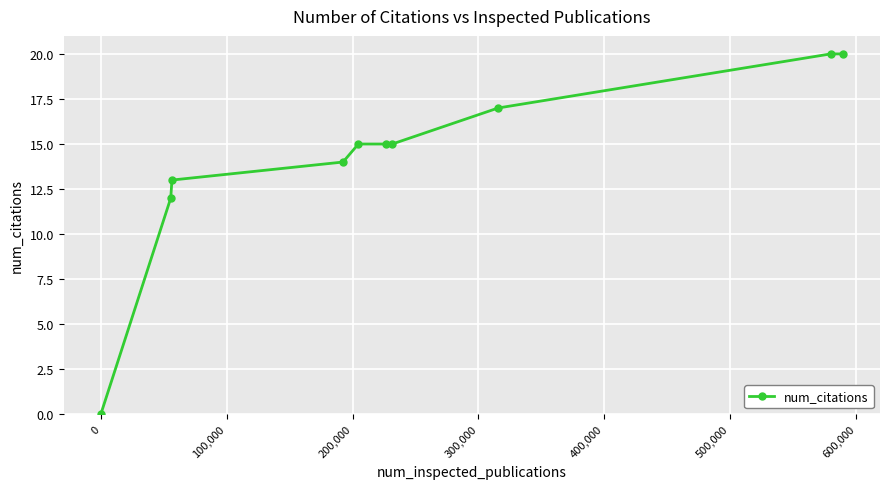

What is the value of the 8th point from the left?

17